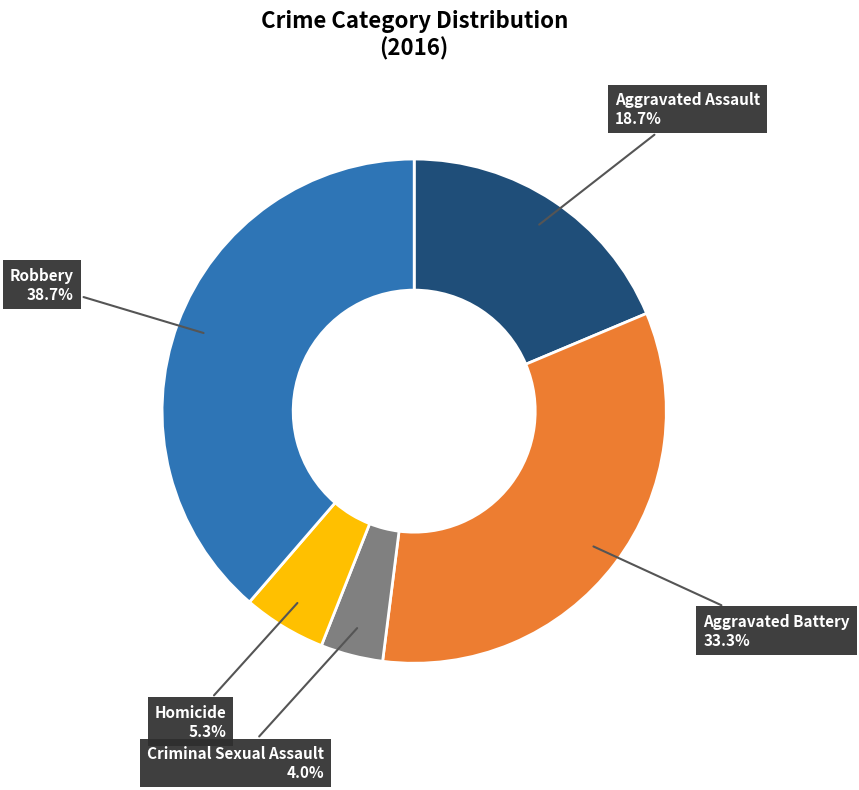

To the nearest percent, what portion does Aggravated Assault represent?

19%